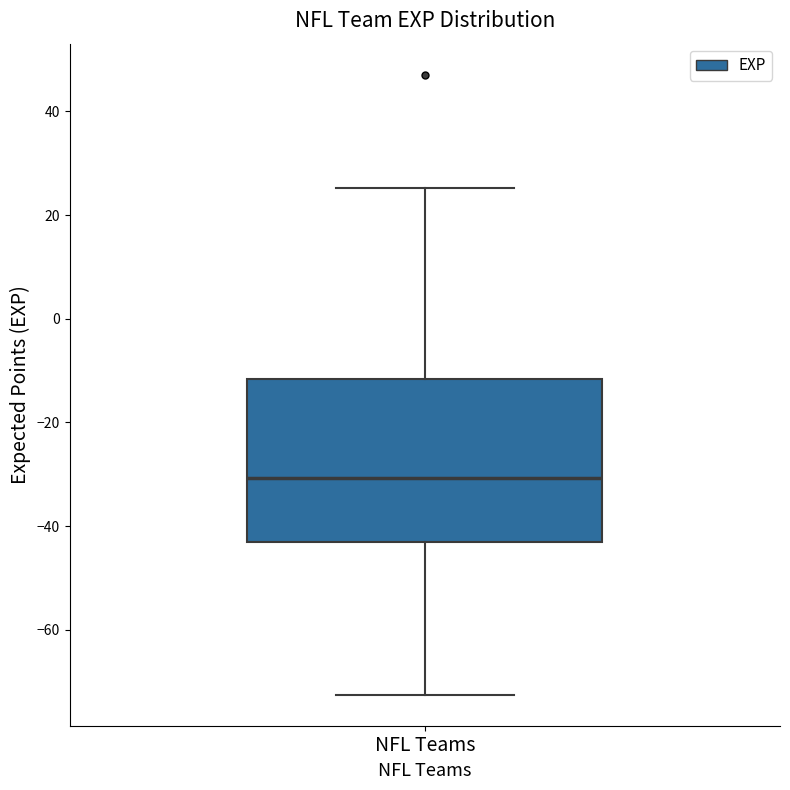

Read this box plot against the y-axis: the position of the median line, the range covered by the box, and the ends of both whiskers. The values are not printed on the chart, so give them approximately, as read against the axis.

median -30, box -44 to -12, whiskers -72 to 26